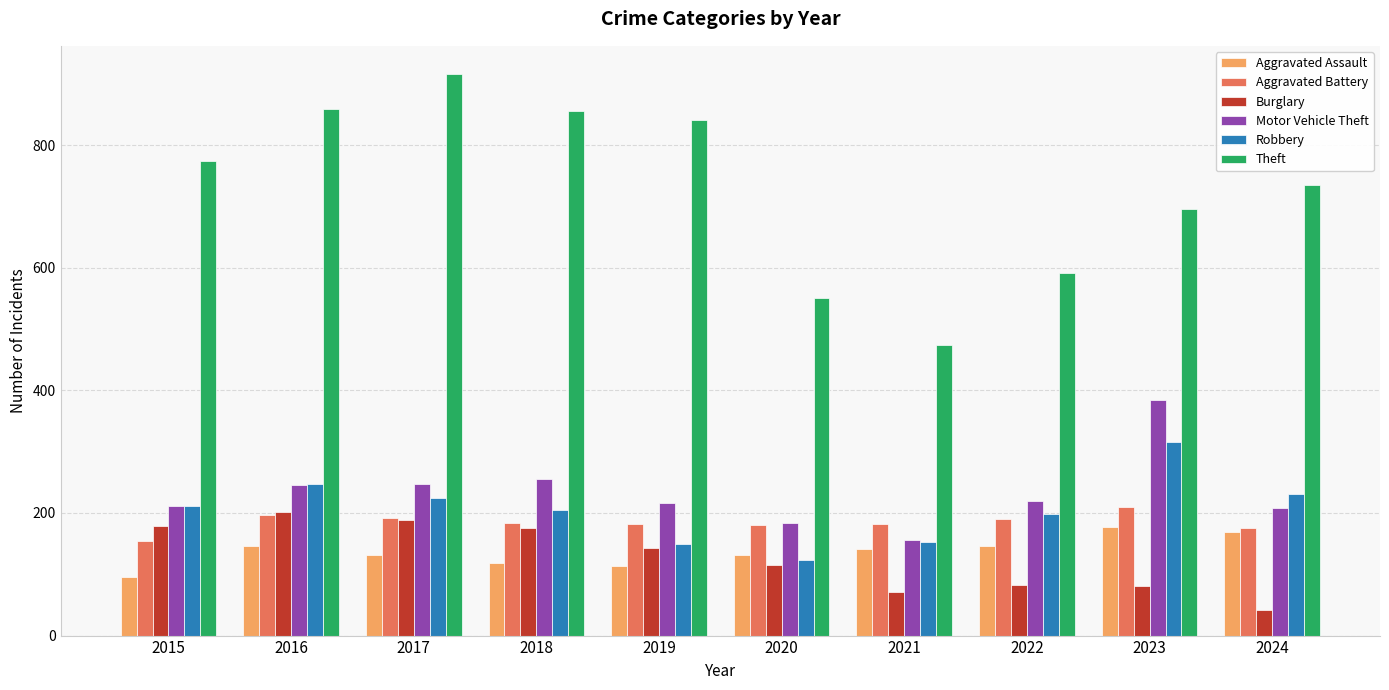

How many bars are there in total?

60